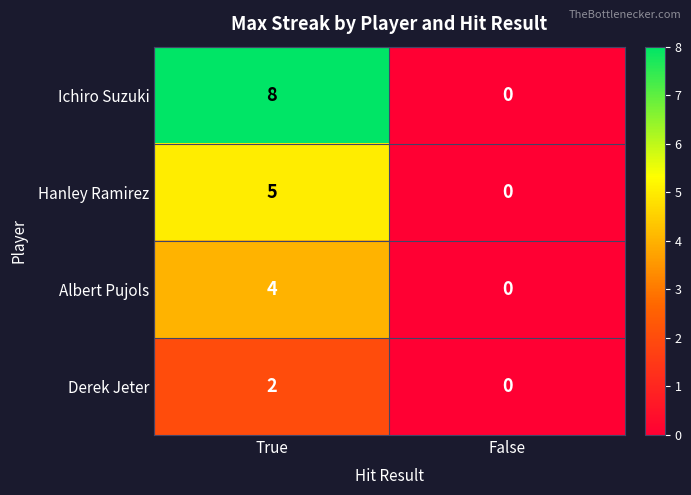

Which series has the widest spread of values?

Ichiro Suzuki